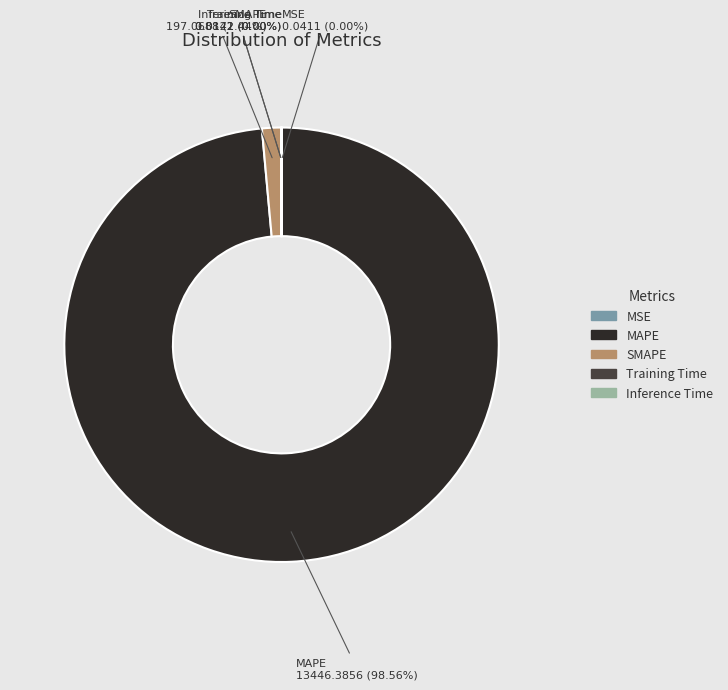

To the nearest percent, what portion does MAPE represent?

99%